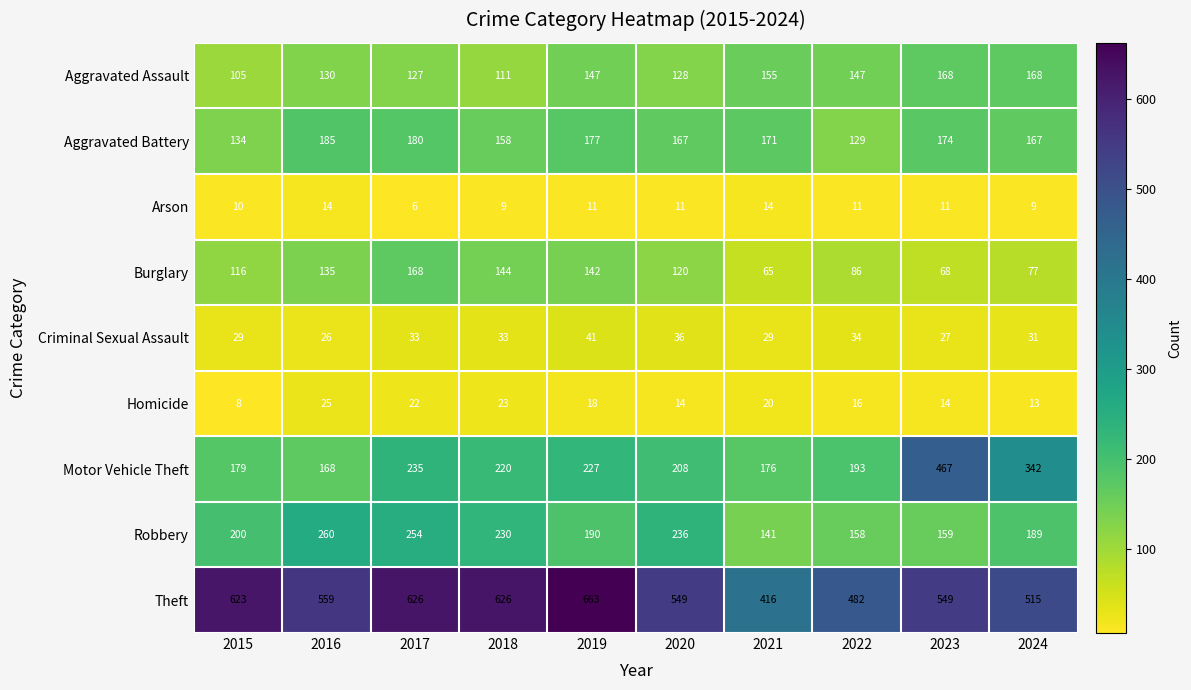

True or false: Theft has a value of 219 at 2023.

False